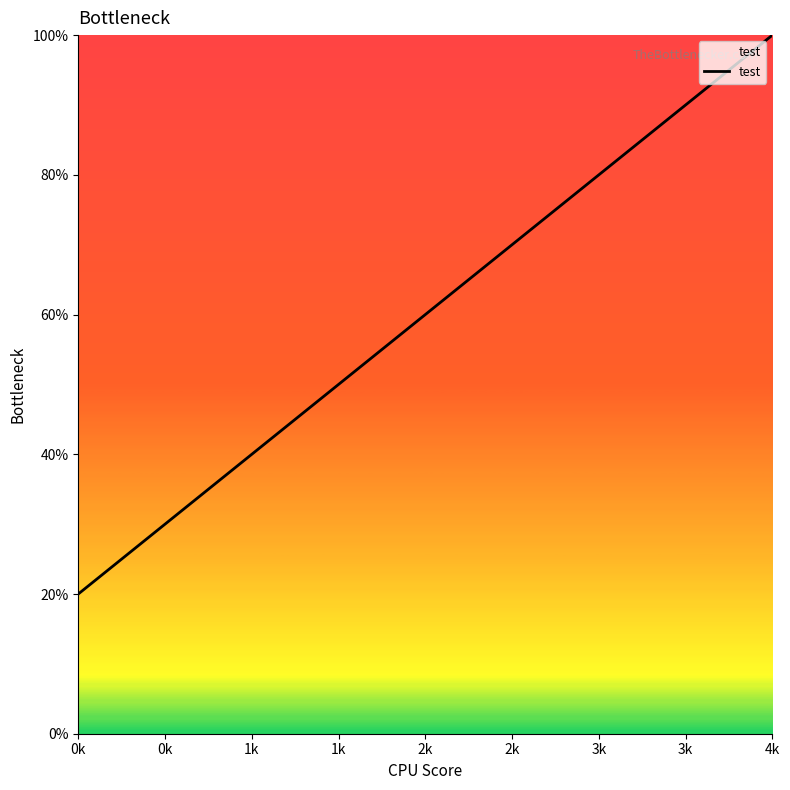

Does the chart have visible grid lines?

No